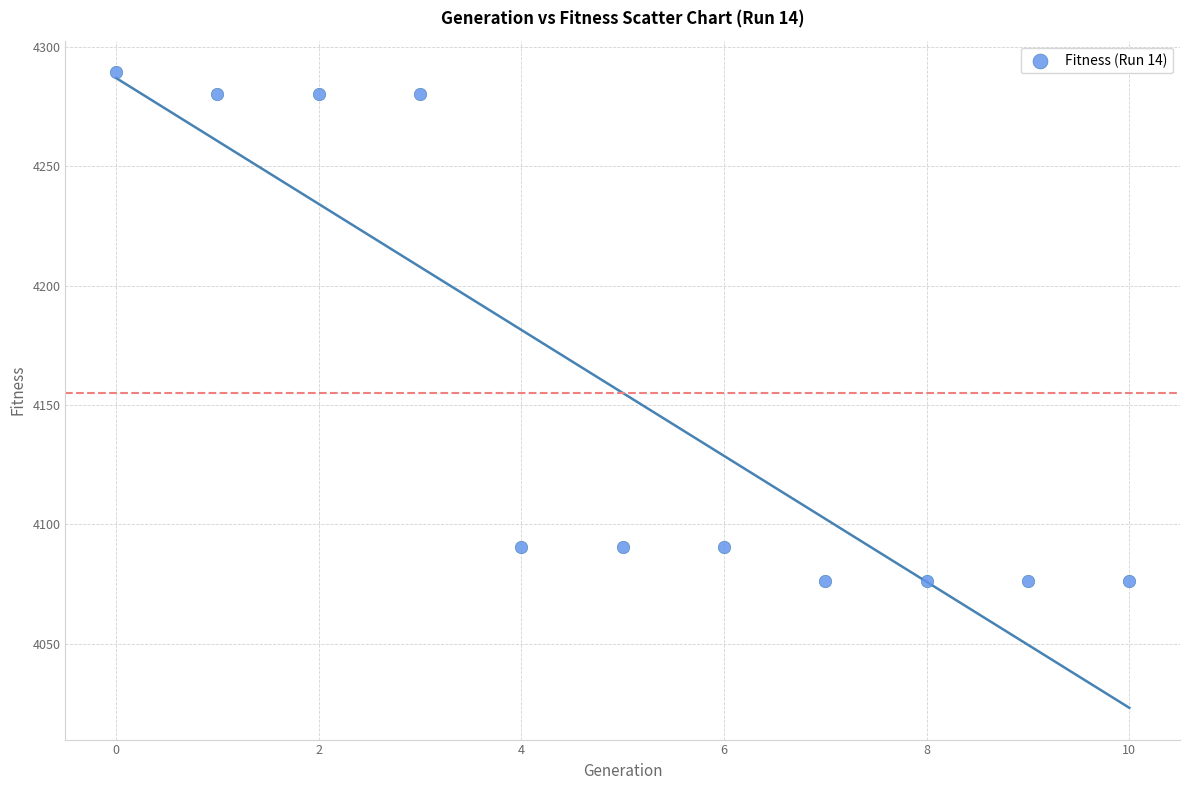

What is the range of Y values (max minus min)?

213.2